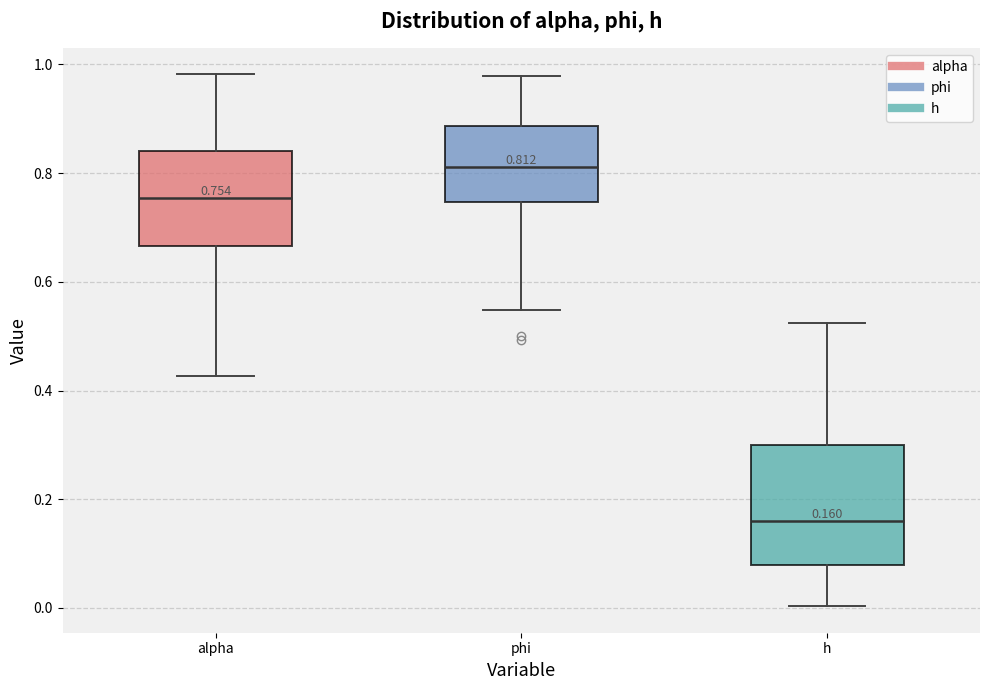

Which box's median line is the highest?

phi